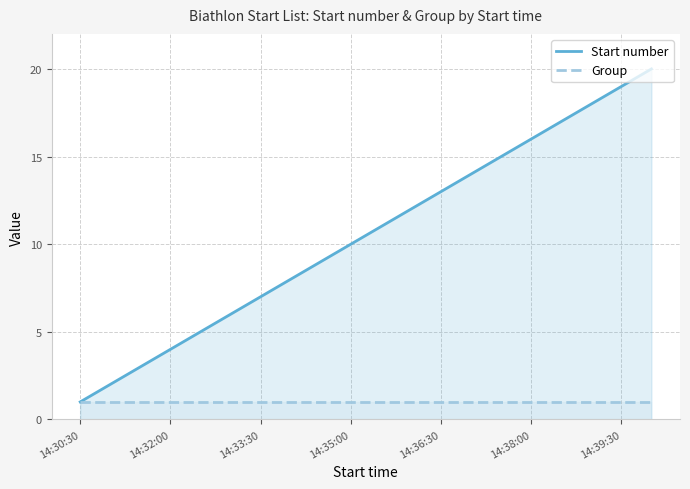

Does the chart have visible grid lines?

Yes